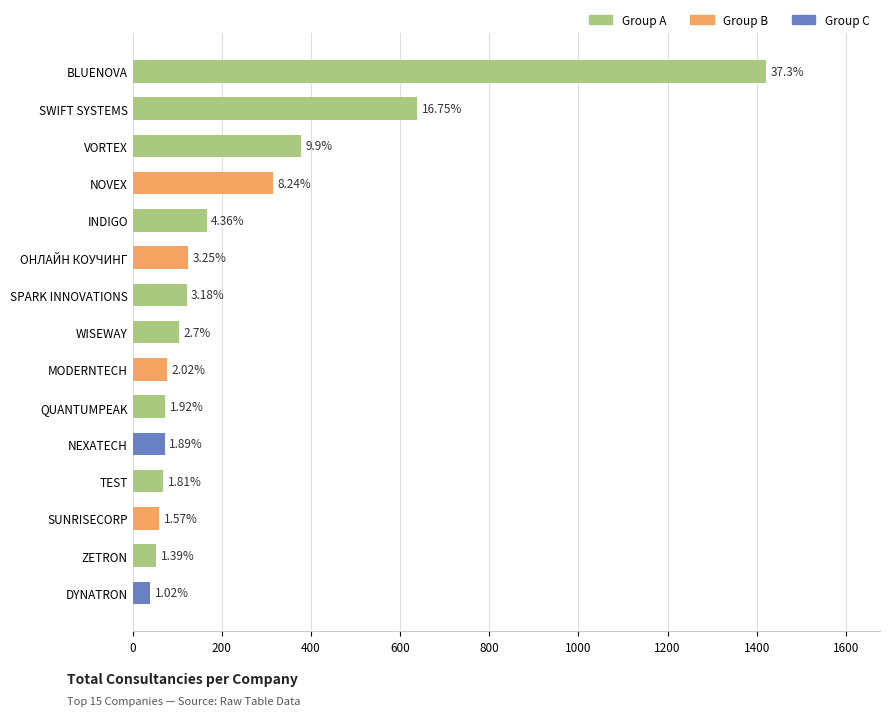

How many bars are there in total?

15